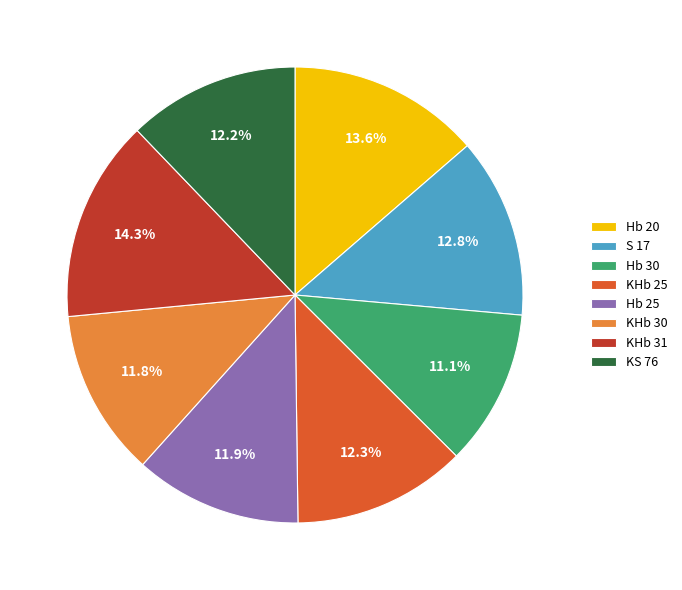

What is the largest slice in the pie chart?

KHb 31